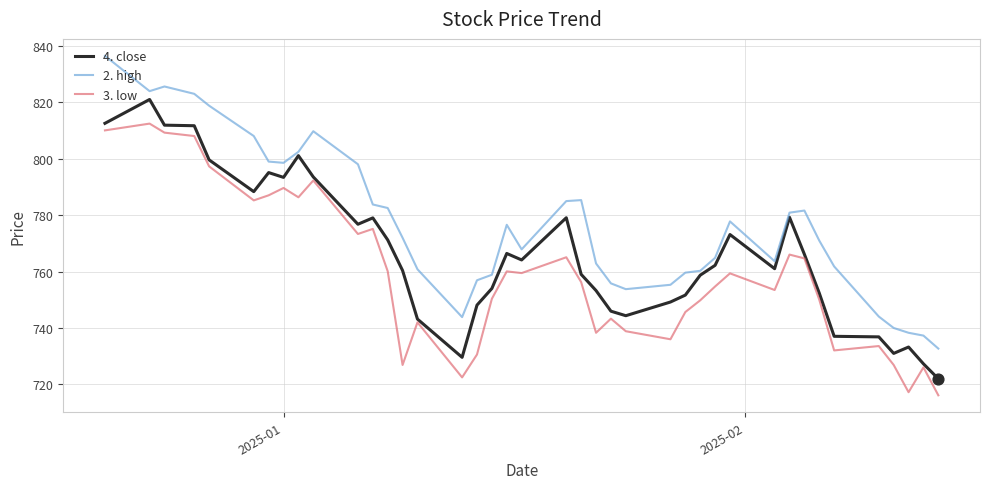

Which series has the largest total across all categories?

2. high